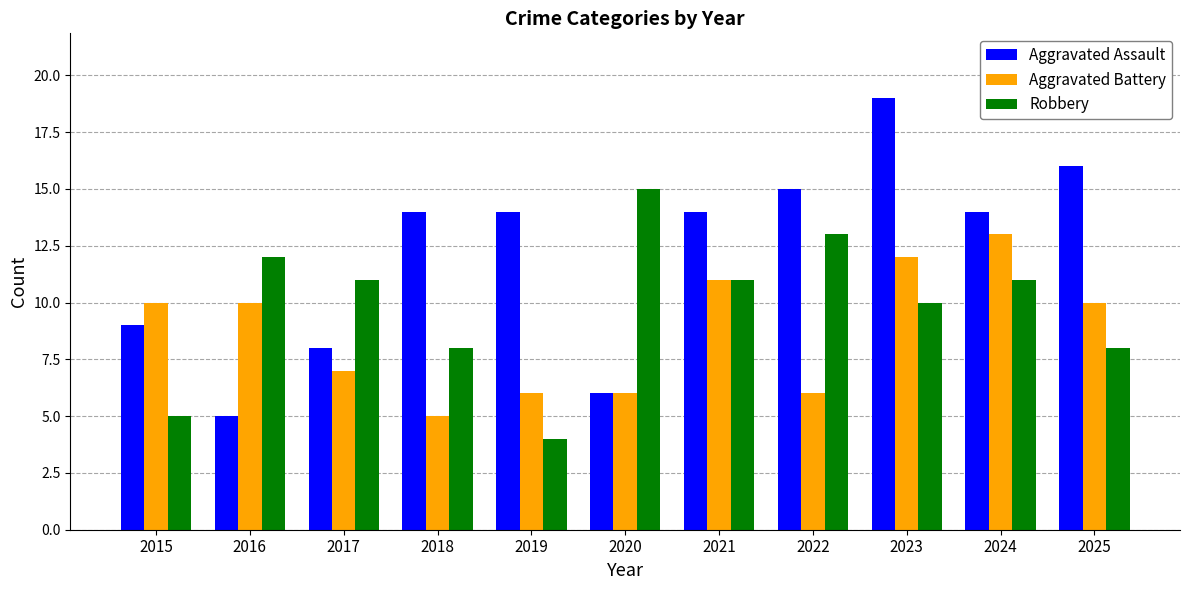

What is the value of the Aggravated Assault bar at the 1st from the left?

9